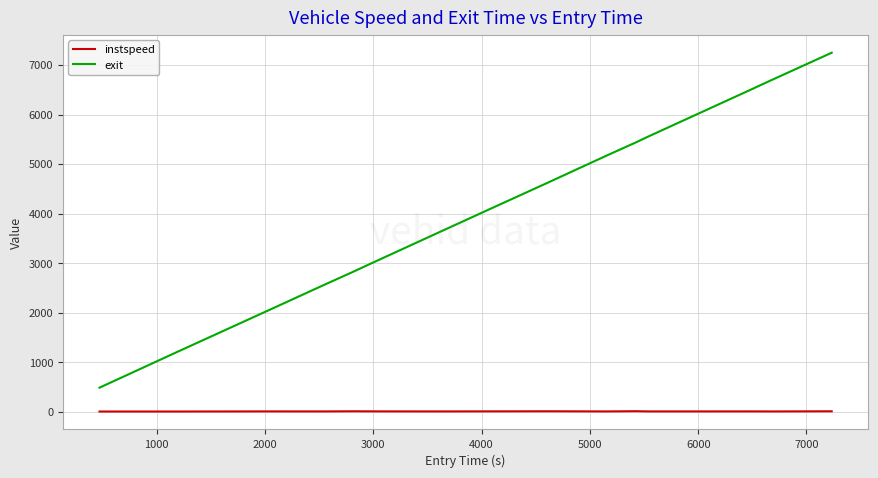

Which series has the largest total across all categories?

exit